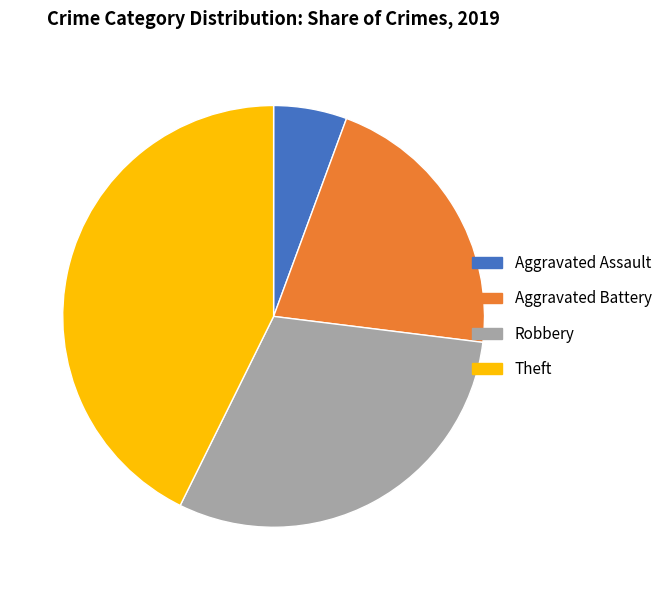

Do Aggravated Assault and Robbery together represent more than half of the pie?

No